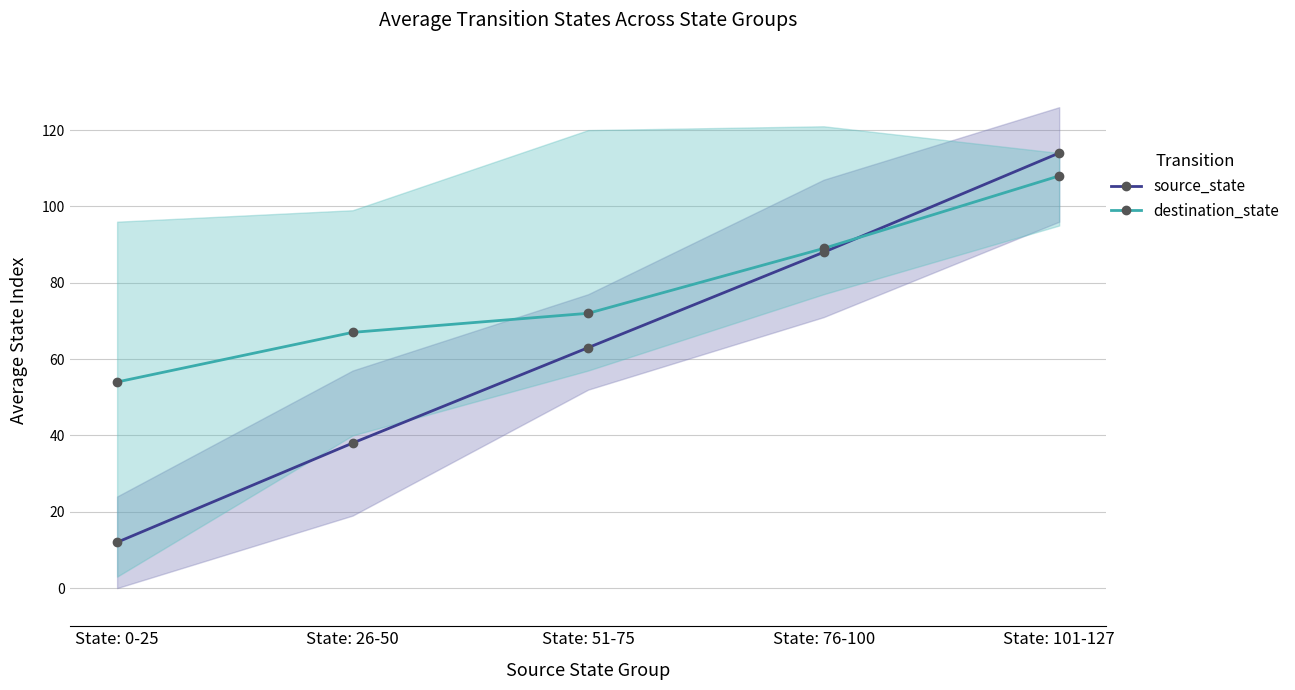

How many lines are shown in the chart?

2